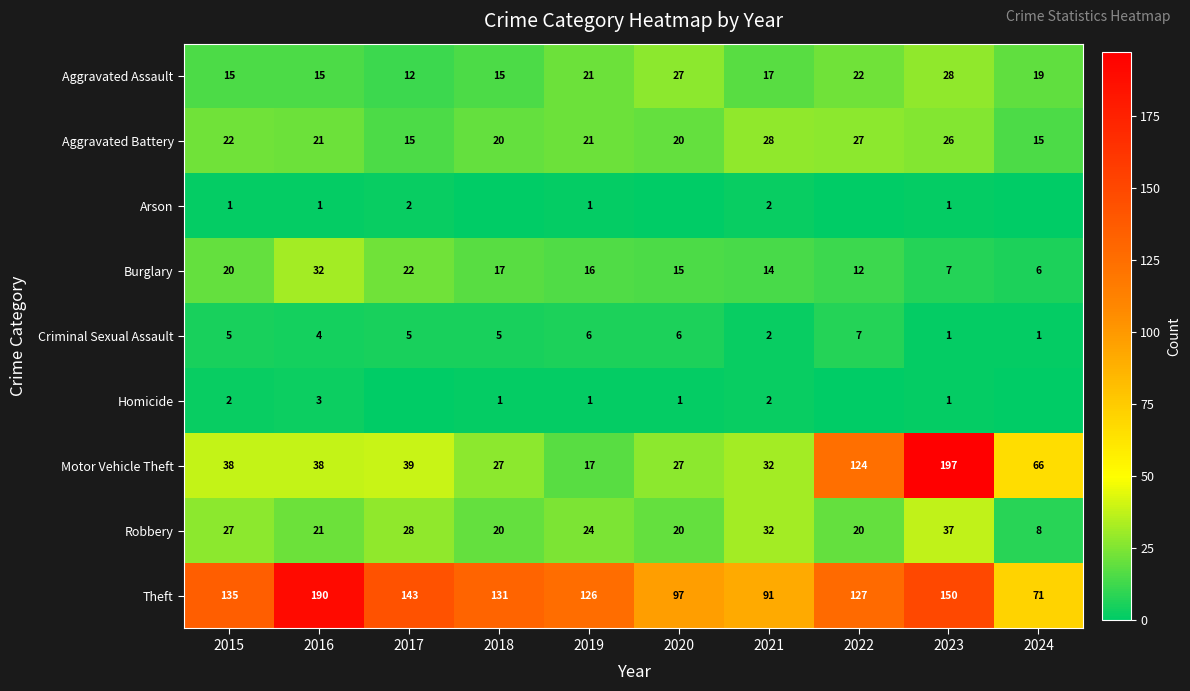

At which label does Burglary reach its minimum?

2024